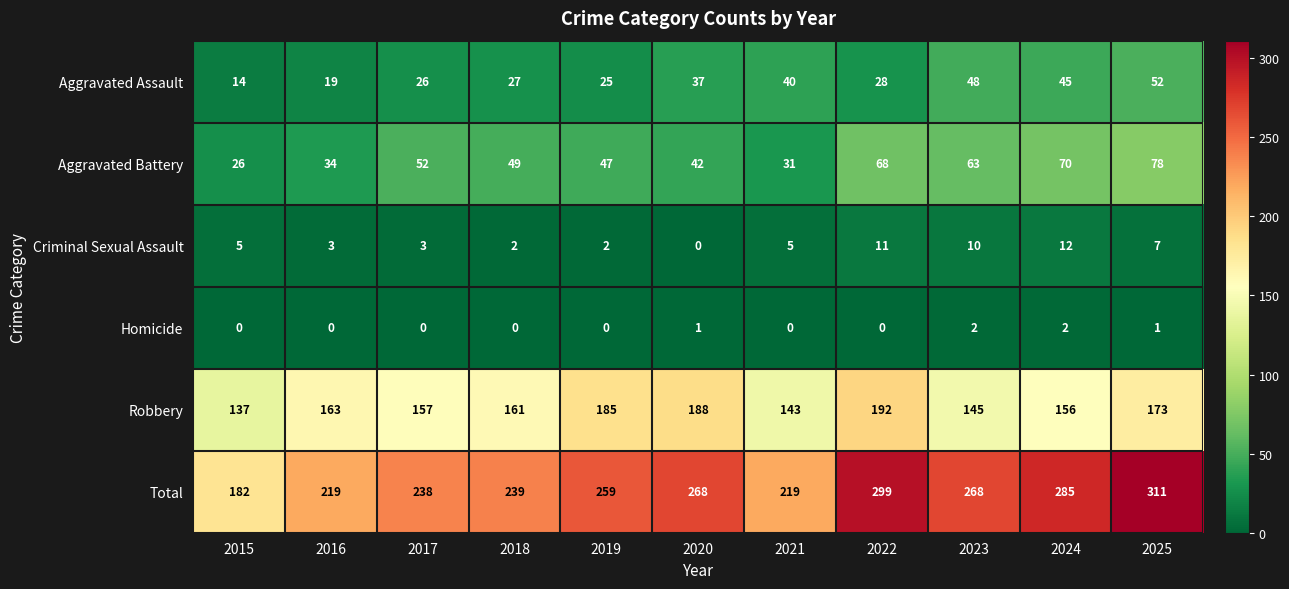

How many series are shown in this chart?

6